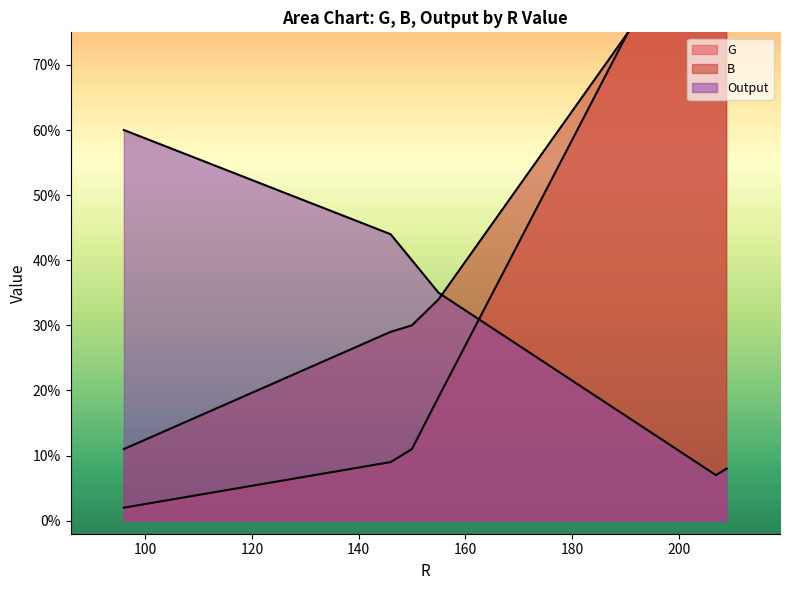

True or false: G has a value of 6 at Archie.

False